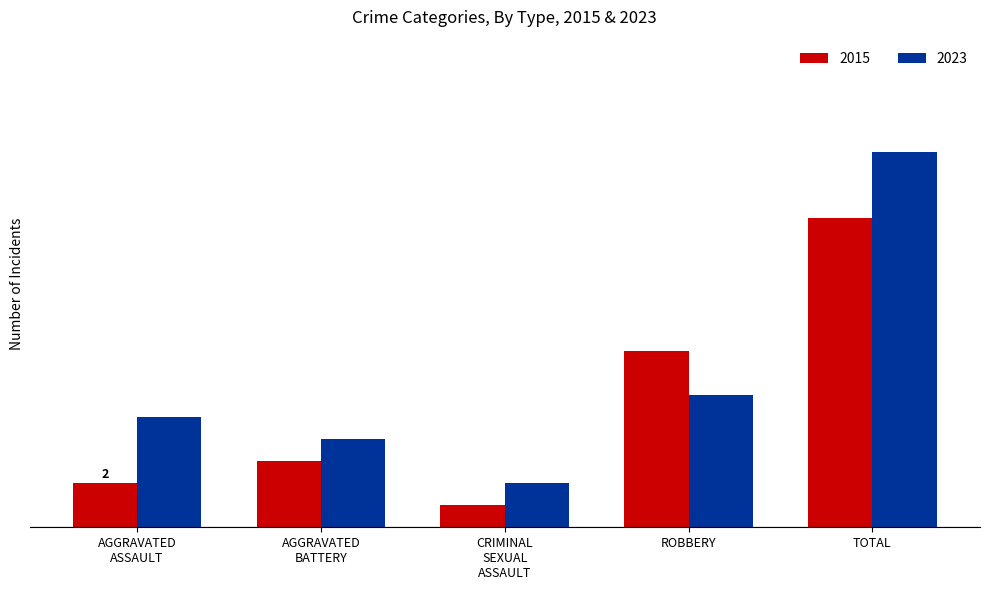

Does the chart contain stacked bars?

No